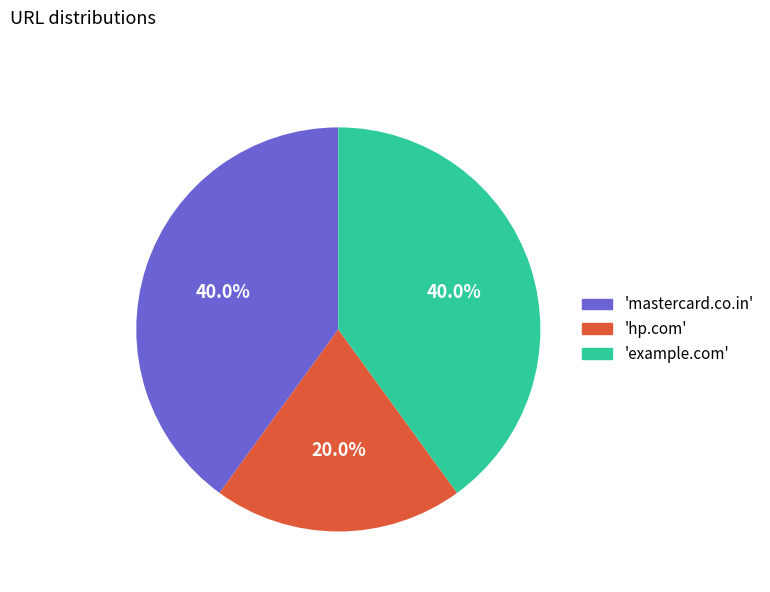

Combined, do 'example.com' and 'mastercard.co.in' account for over 50%?

Yes